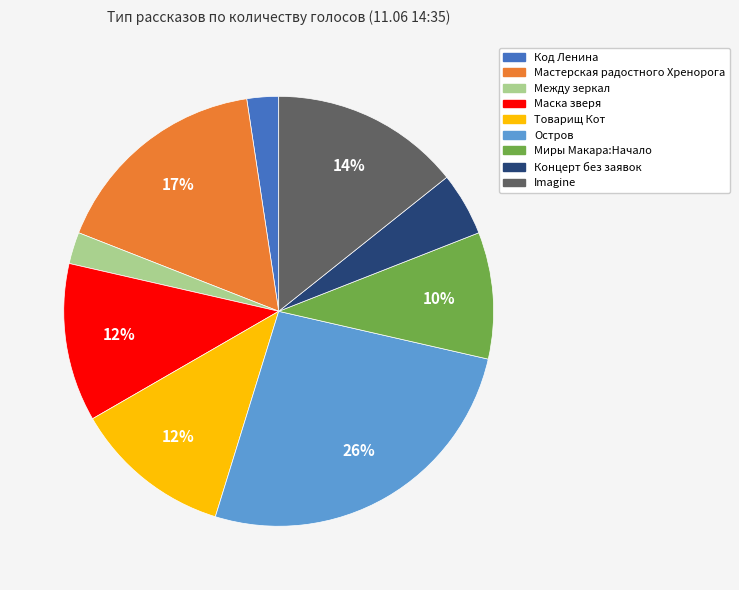

Between Imagine and Между зеркал, which is larger?

Imagine